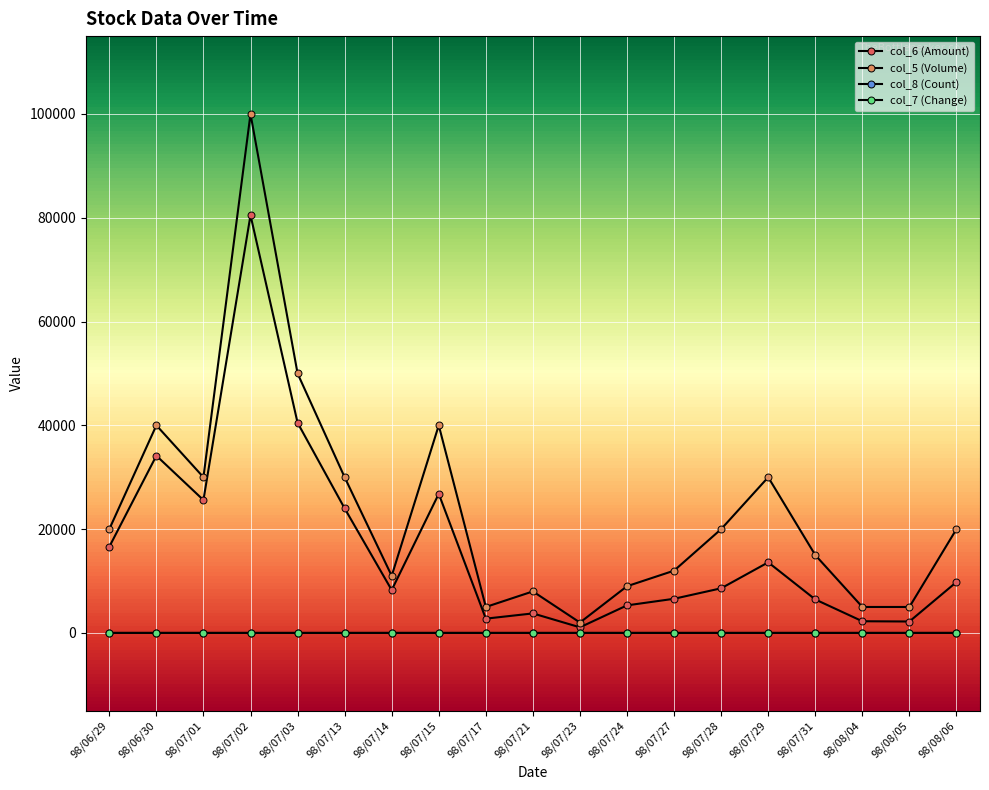

Reading left to right, extract all data points from this chart.

col_6 (Amount): 16600.0	34150.0	25600.0	80500.0	40500.0	24000.0	8260.0	26800.0	2750.0	3760.0	1080.0	5310.0	6580.0	8600.0	13600.0	6450.0	2250.0	2200.0	9800.0
col_5 (Volume): 20000.0	40000.0	30000.0	100000.0	50000.0	30000.0	11000.0	40000.0	5000.0	8000.0	2000.0	9000.0	12000.0	20000.0	30000.0	15000.0	5000.0	5000.0	20000.0
col_8 (Count): 3.0	3.0	2.0	2.0	2.0	1.0	2.0	2.0	1.0	1.0	1.0	2.0	2.0	1.0	2.0	1.0	1.0	1.0	4.0
col_7 (Change): -0.3	0.0	0.0	-0.0	-0.0	-0.0	-0.1	-0.1	-0.1	-0.1	0.1	0.1	-0.0	-0.1	0.0	-0.0	0.0	-0.0	0.1